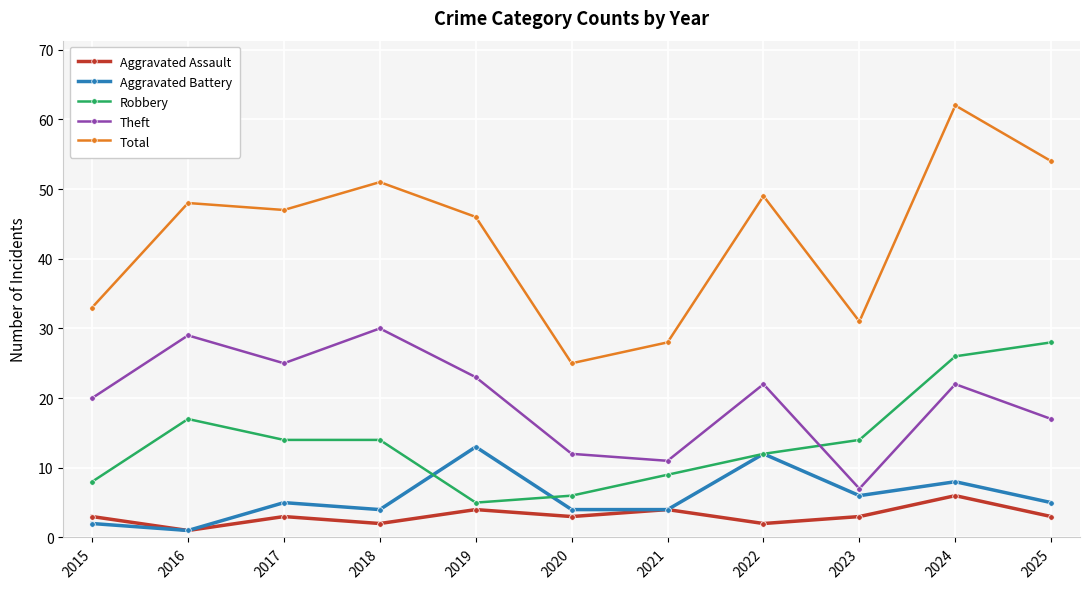

How many interior local peaks does the Aggravated Battery series have?

4